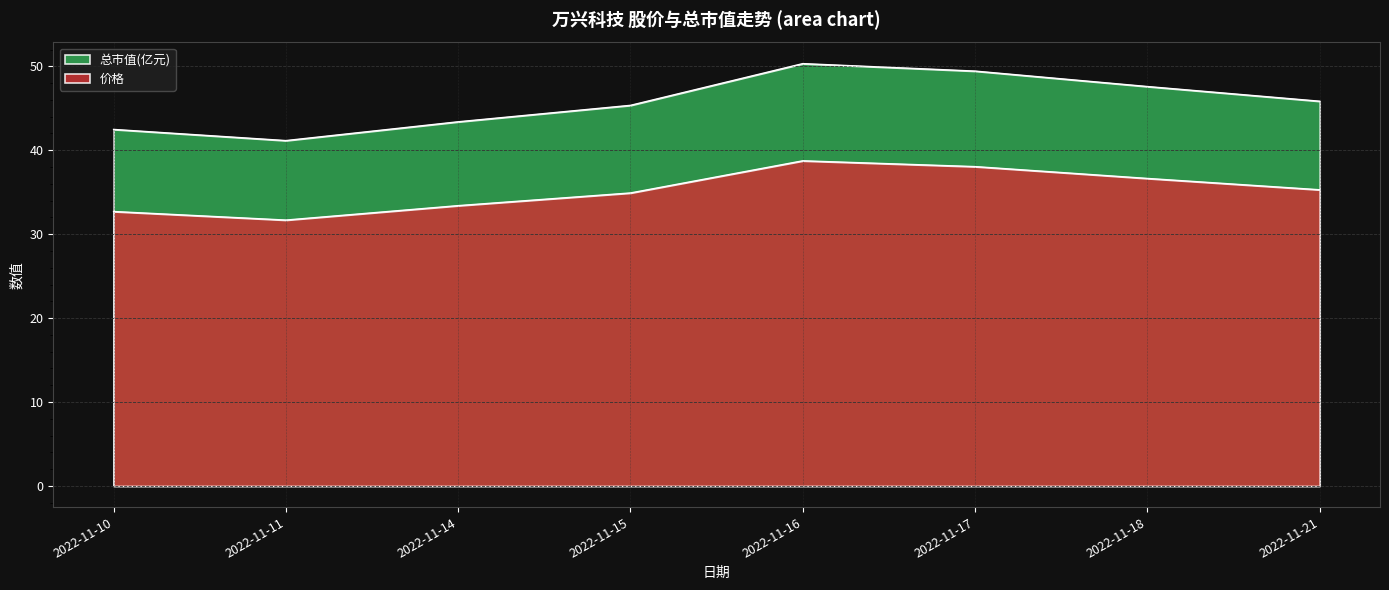

What is the spread (max minus min) of values at 2022-11-18?

11.0